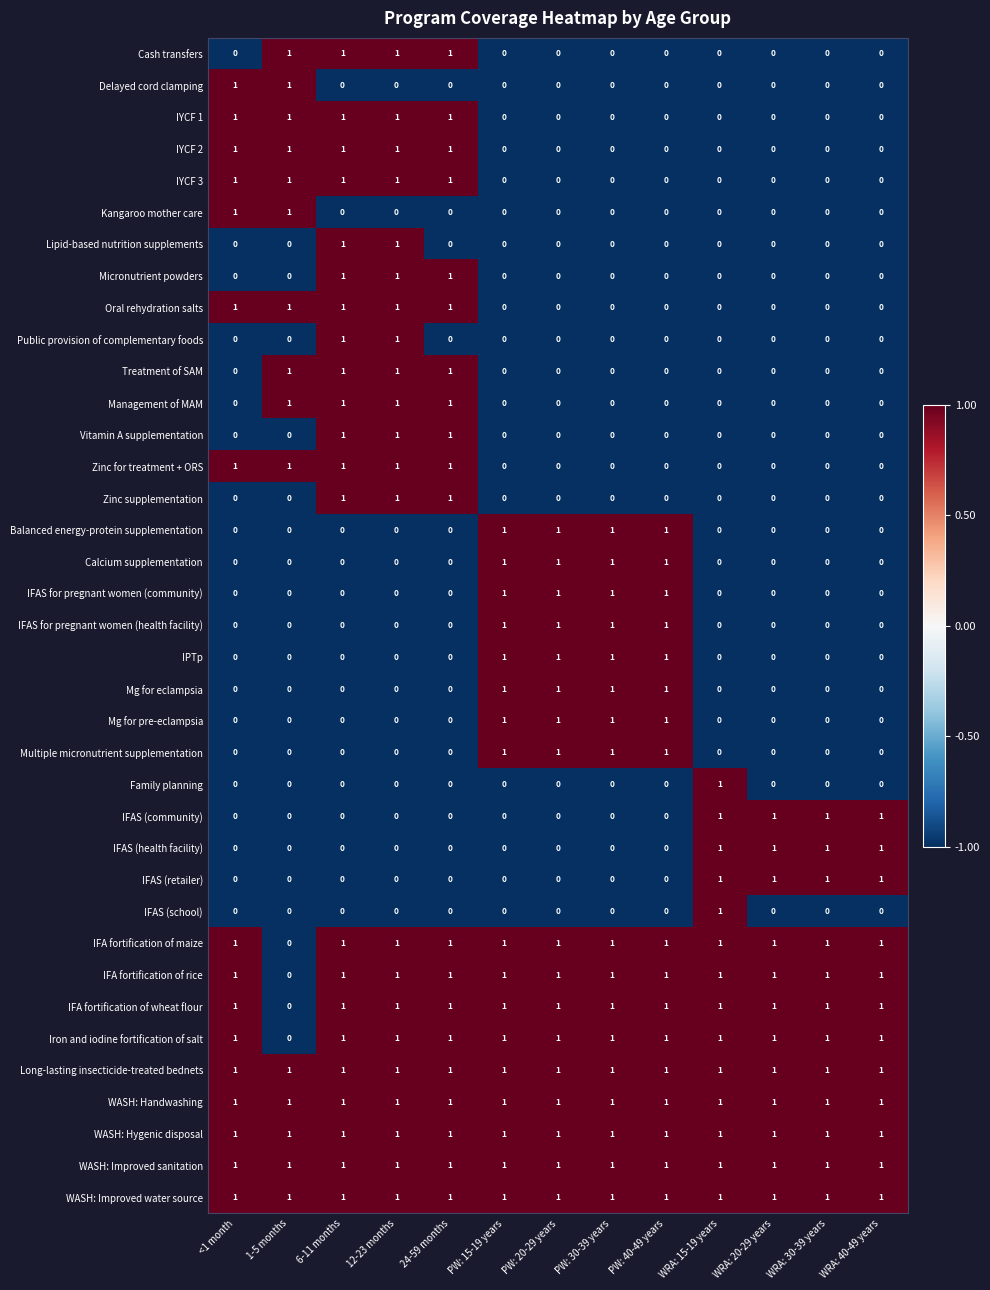

Count the Family planning values in the range 0 to 1.

13